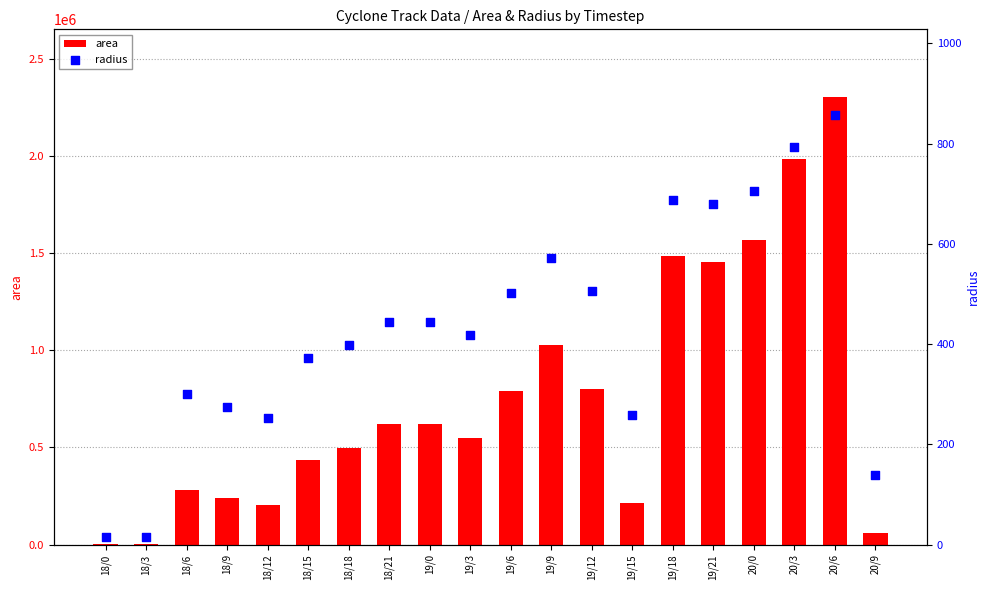

At which category is the sum across all series the highest?

20/6